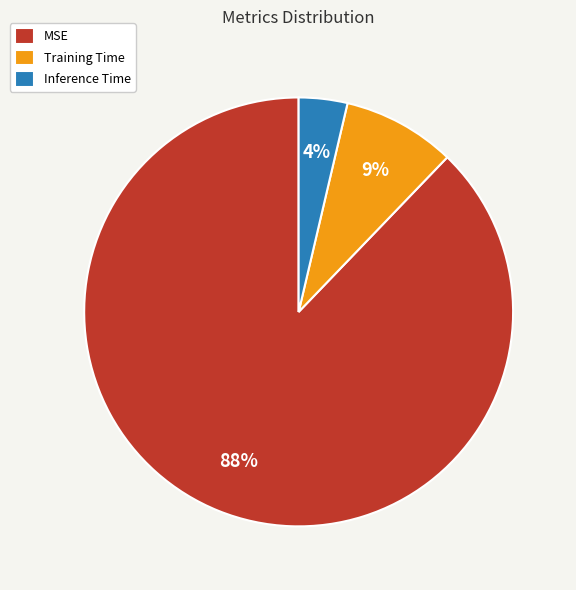

Do Inference Time and Training Time together represent more than half of the pie?

No